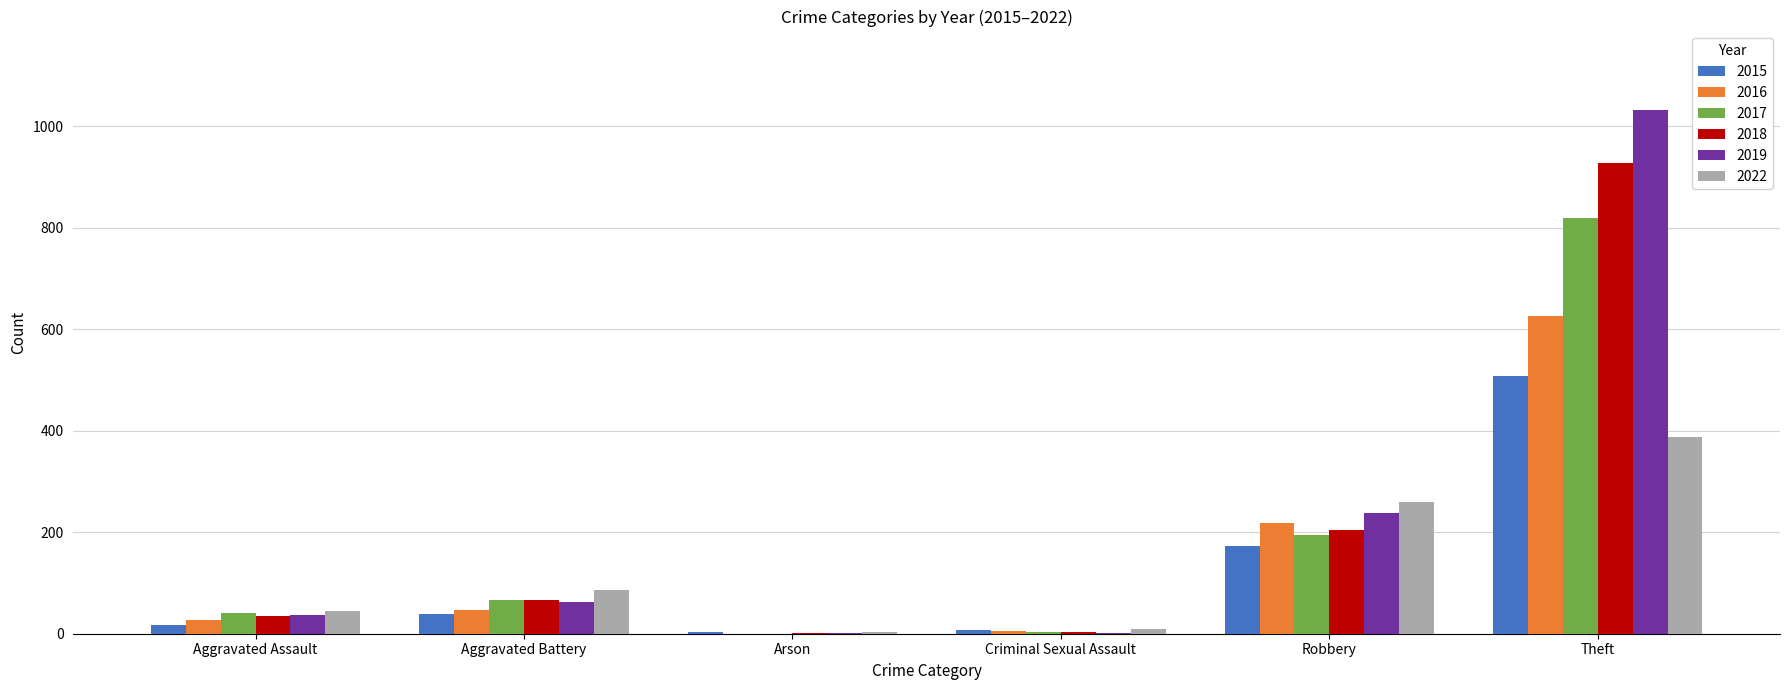

Which series changed the most between Aggravated Battery and Arson?

2022